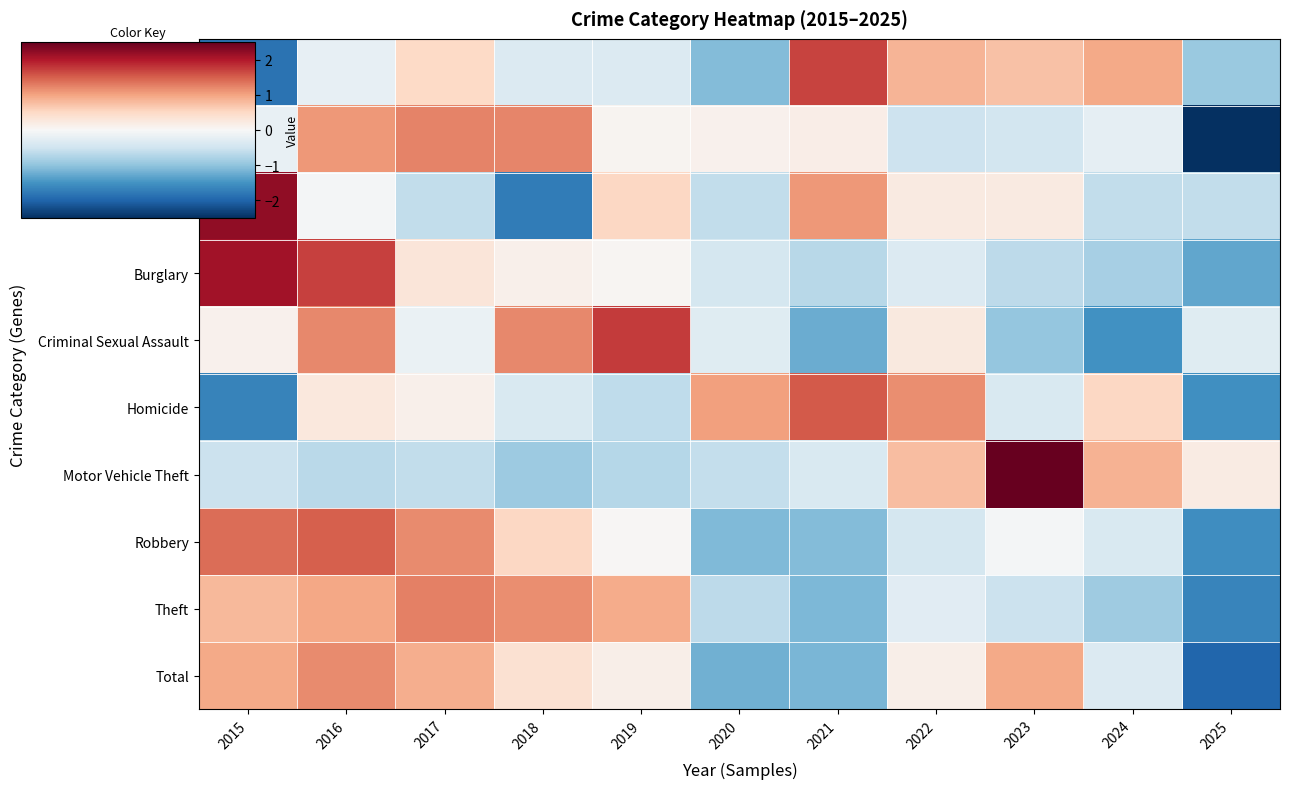

Reading left to right, extract all data points from this chart.

Aggravated Assault: 2015=-1.8	2016=-0.2	2017=0.5	2018=-0.3	2019=-0.3	2020=-1.1	2021=1.7	2022=0.9	2023=0.7	2024=0.9	2025=-0.9
Aggravated Battery: 2015=-0.2	2016=1.1	2017=1.2	2018=1.2	2019=0.1	2020=0.1	2021=0.2	2022=-0.5	2023=-0.5	2024=-0.2	2025=-2.5
Arson: 2015=2.2	2016=-0.1	2017=-0.6	2018=-1.7	2019=0.5	2020=-0.6	2021=1.1	2022=0.2	2023=0.2	2024=-0.6	2025=-0.6
Burglary: 2015=2.1	2016=1.7	2017=0.3	2018=0.1	2019=0.0	2020=-0.4	2021=-0.7	2022=-0.3	2023=-0.7	2024=-0.8	2025=-1.3
Criminal Sexual Assault: 2015=0.1	2016=1.2	2017=-0.2	2018=1.2	2019=1.7	2020=-0.3	2021=-1.2	2022=0.2	2023=-1.0	2024=-1.5	2025=-0.3
Homicide: 2015=-1.7	2016=0.3	2017=0.1	2018=-0.4	2019=-0.6	2020=1.0	2021=1.5	2022=1.2	2023=-0.4	2024=0.5	2025=-1.5
Motor Vehicle Theft: 2015=-0.5	2016=-0.7	2017=-0.6	2018=-0.9	2019=-0.7	2020=-0.6	2021=-0.4	2022=0.8	2023=2.6	2024=0.9	2025=0.2
Robbery: 2015=1.4	2016=1.5	2017=1.2	2018=0.5	2019=0.0	2020=-1.1	2021=-1.1	2022=-0.4	2023=-0.1	2024=-0.4	2025=-1.6
Theft: 2015=0.8	2016=1.0	2017=1.3	2018=1.2	2019=0.9	2020=-0.7	2021=-1.1	2022=-0.3	2023=-0.5	2024=-0.9	2025=-1.7
Total: 2015=0.9	2016=1.2	2017=0.9	2018=0.4	2019=0.1	2020=-1.2	2021=-1.1	2022=0.1	2023=0.9	2024=-0.3	2025=-2.0